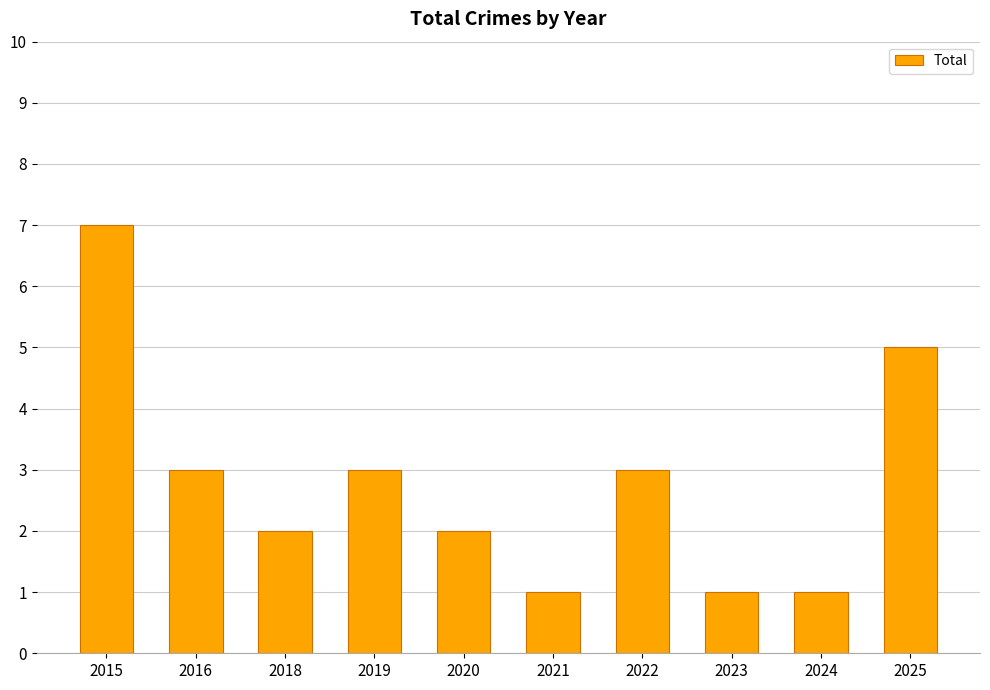

What value does the data have at 2018?

2